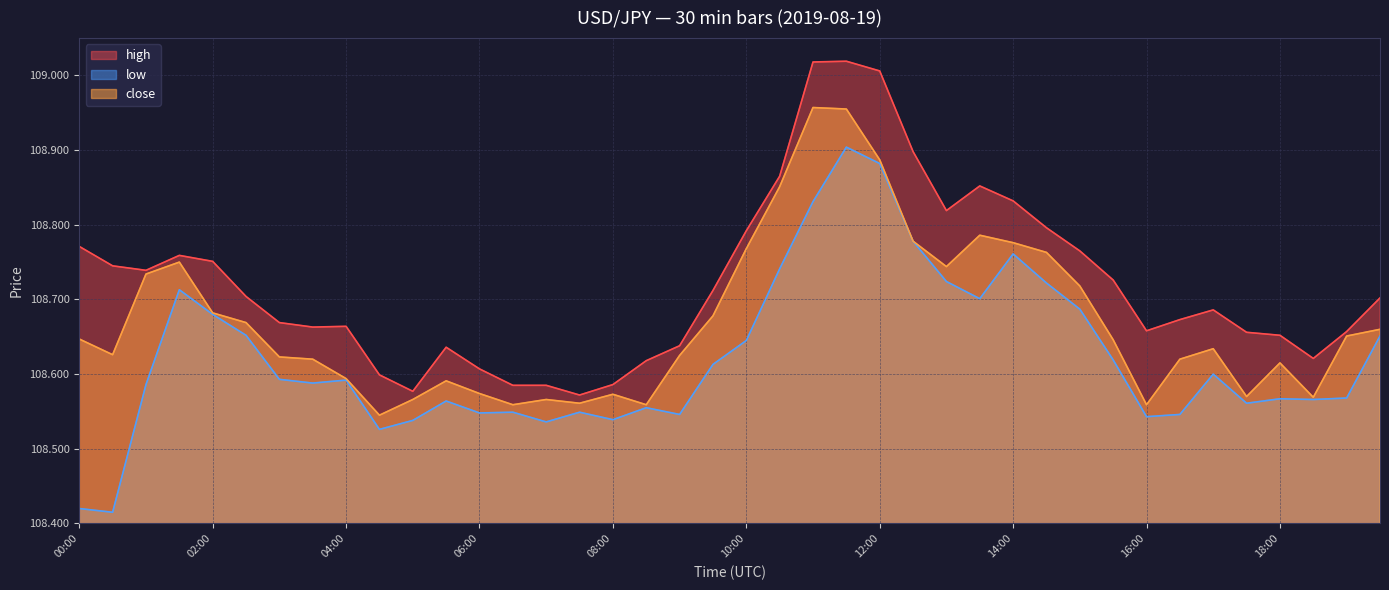

What is the label of the 36th point from the left?

17:30